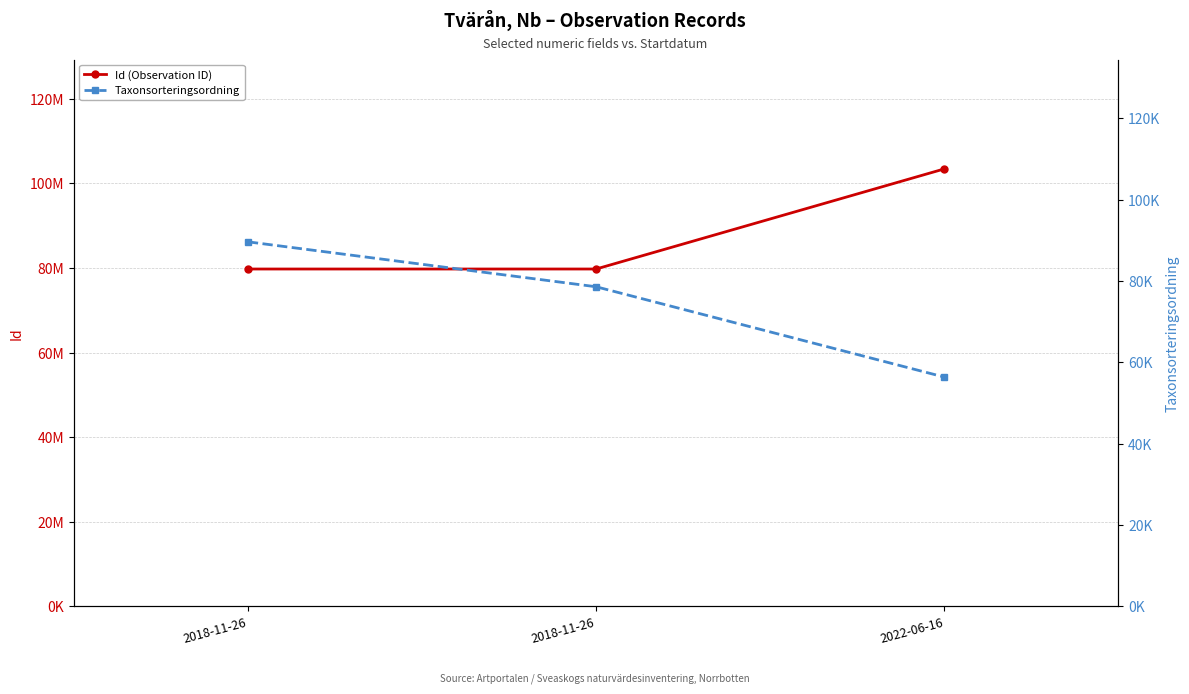

Rank the series by their average value, from lowest to highest.

Taxonsorteringsordning, Id (Observation ID)